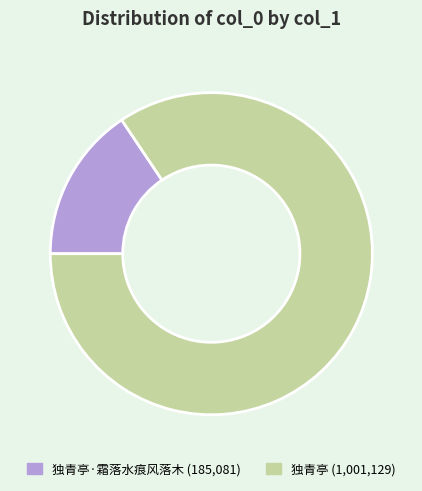

Is there a majority slice in this chart?

Yes